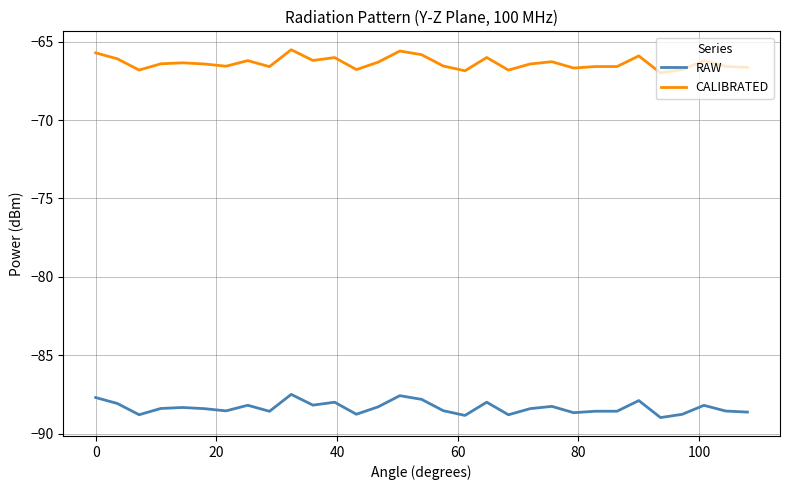

Which series has the largest total across all categories?

CALIBRATED